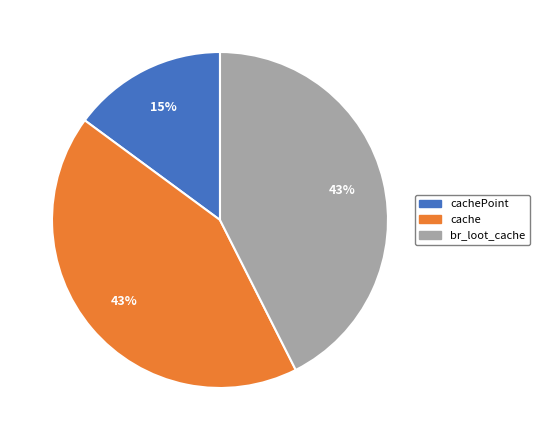

Does any single category account for the majority?

No